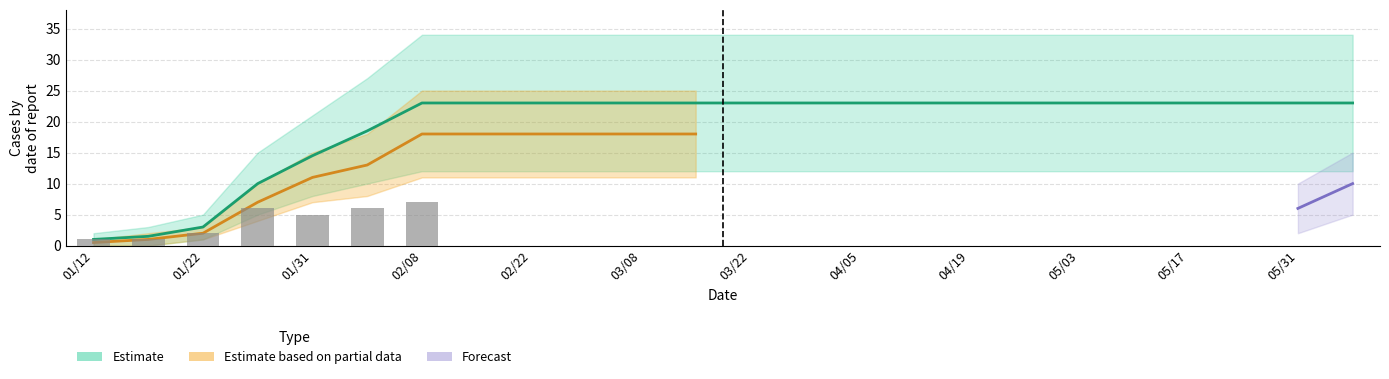

Between 04/26 and 02/08, which is larger?

02/08